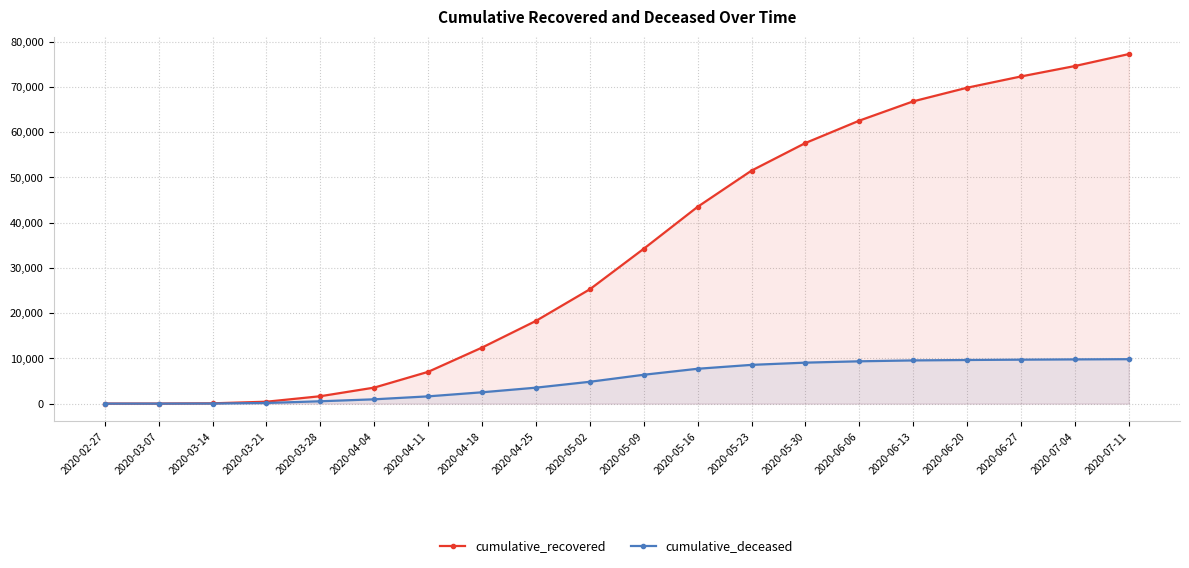

What are all the series names shown in the legend?

cumulative_recovered, cumulative_deceased